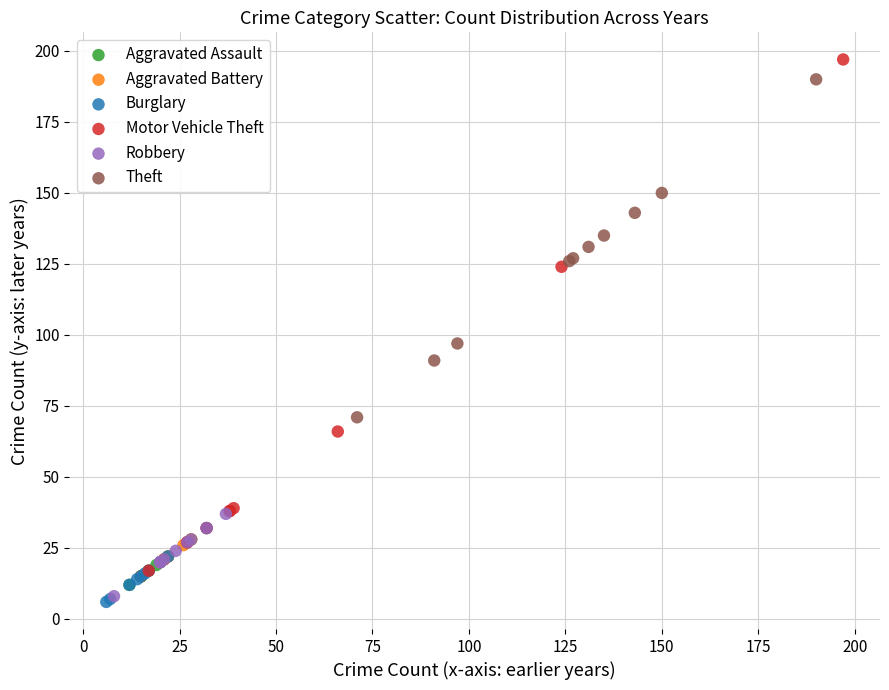

Which series has the largest Y range (max minus min)?

Motor Vehicle Theft